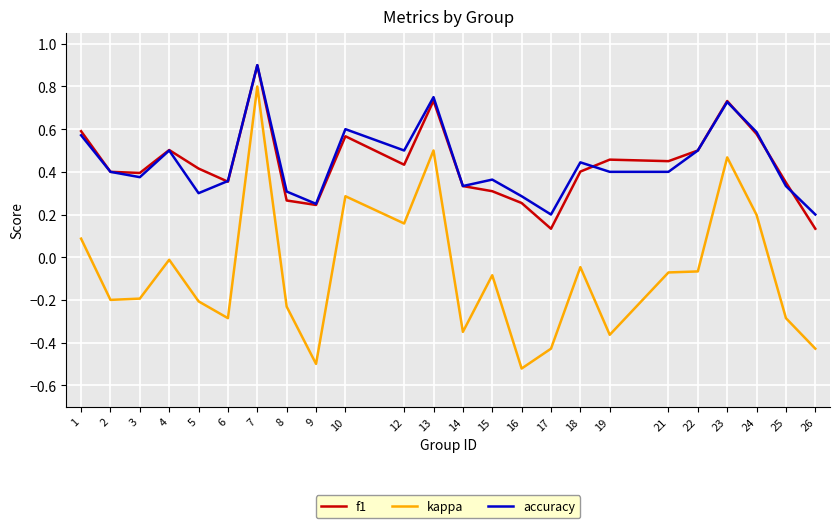

True or false: f1 has more than 0 points higher than both neighbors.

True